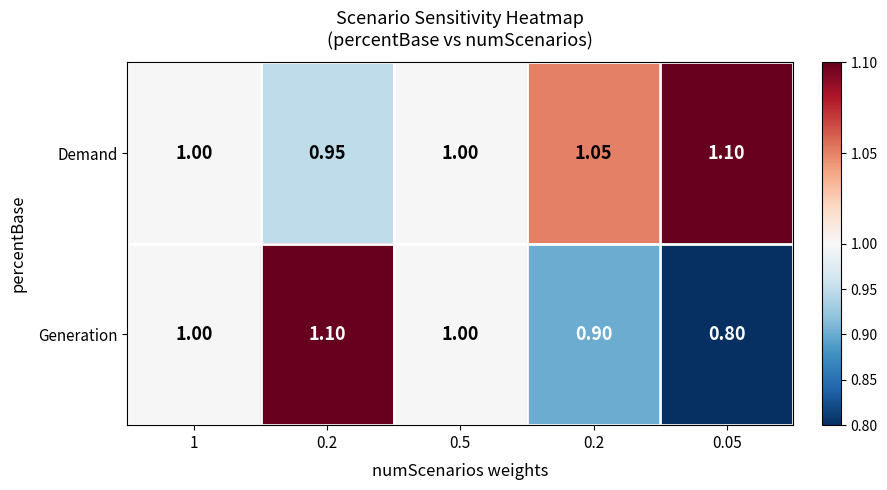

How many data points does each series have?

5